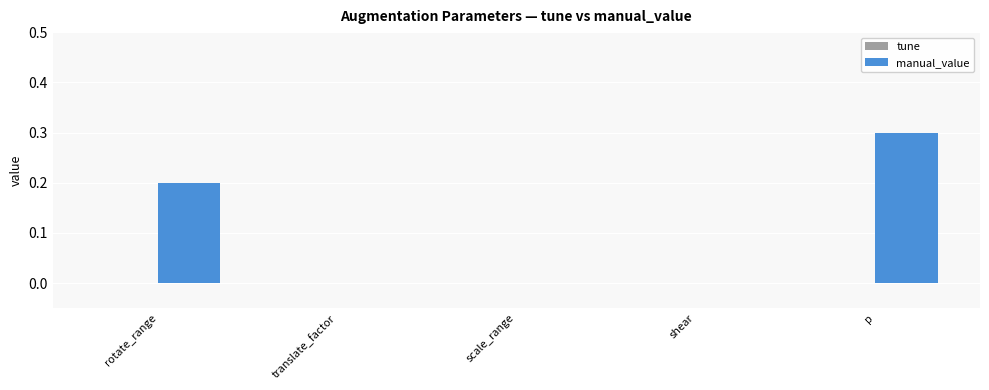

What is the greatest value displayed?

0.3